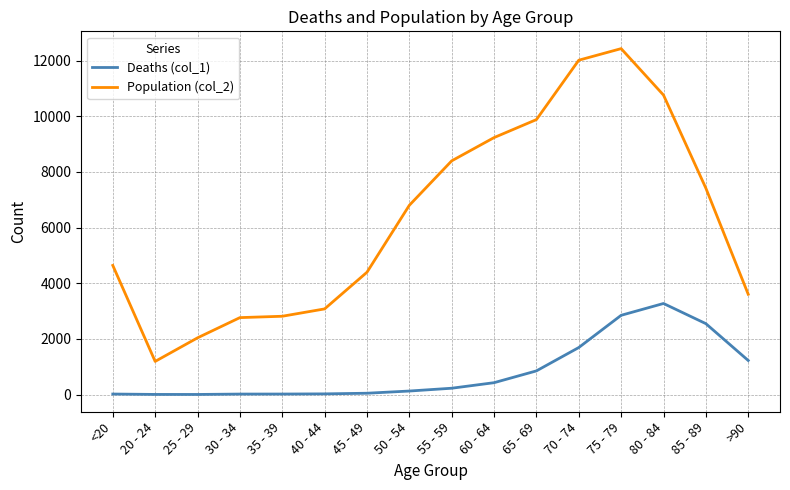

Rank the series at 40 - 44 from lowest to highest value.

Deaths (col_1), Population (col_2)